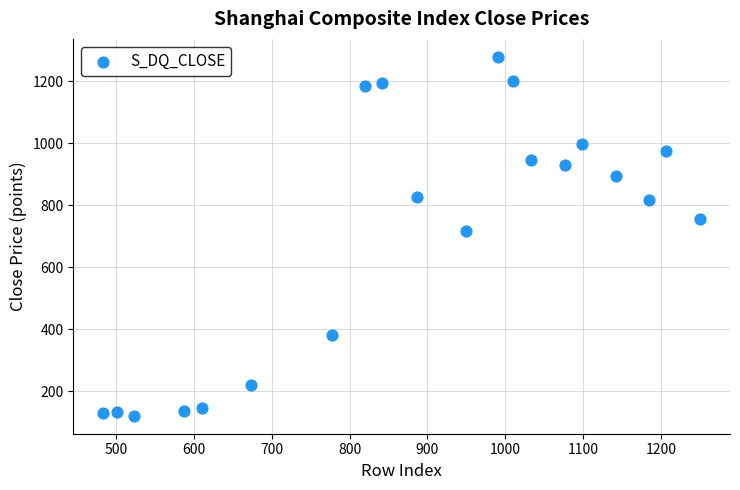

What Y value in the scatter plot is closest to 699?

716.7